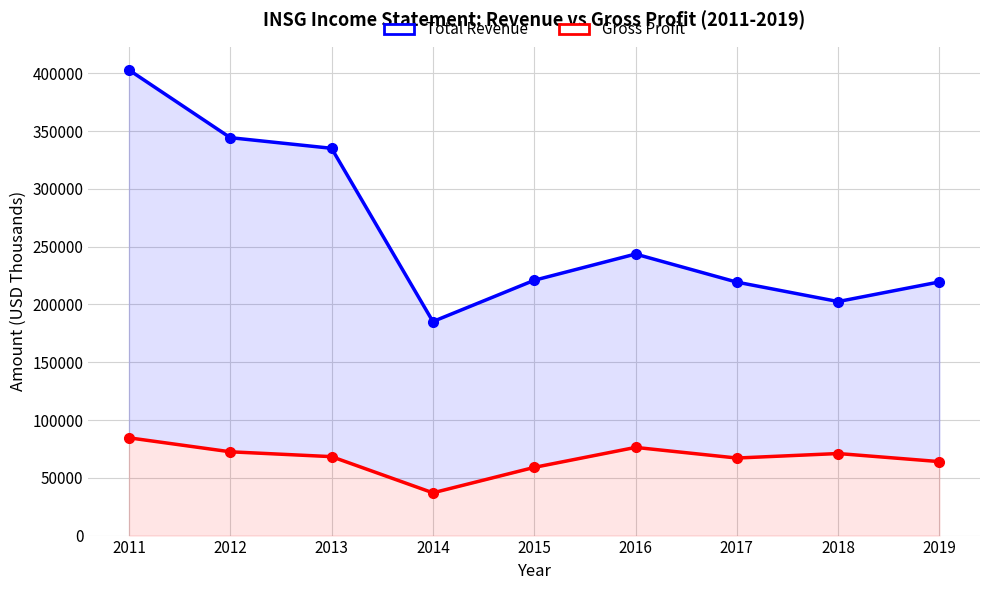

Which has a higher value, 2016 or 2018?

2016